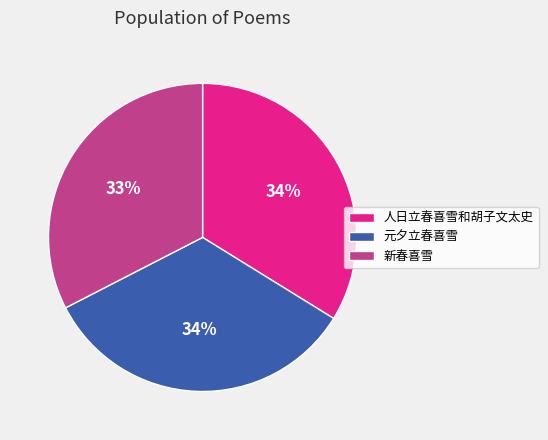

Is it true that 人日立春喜雪和胡子文太史 is 34% of the pie?

True